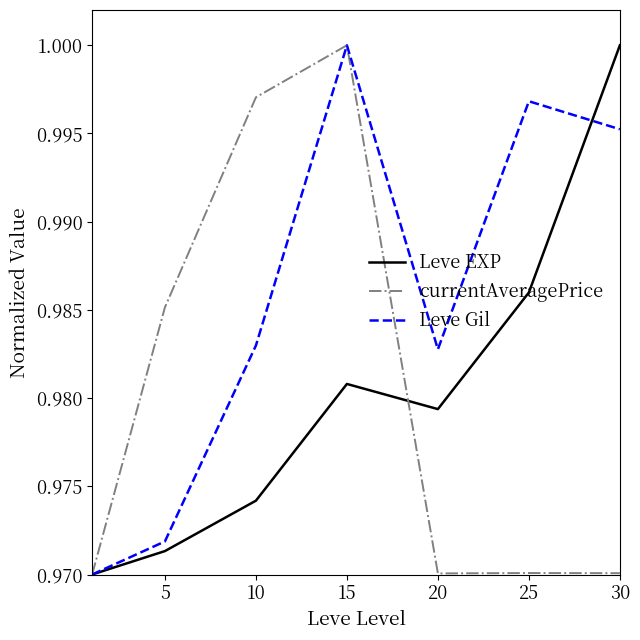

Which series has the largest total across all categories?

Leve Gil